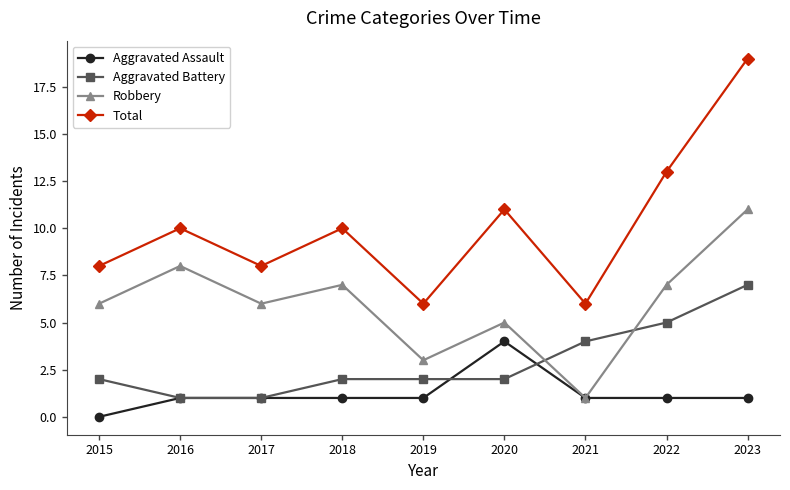

The value of Aggravated Battery at 2023 is 7. True or false?

True